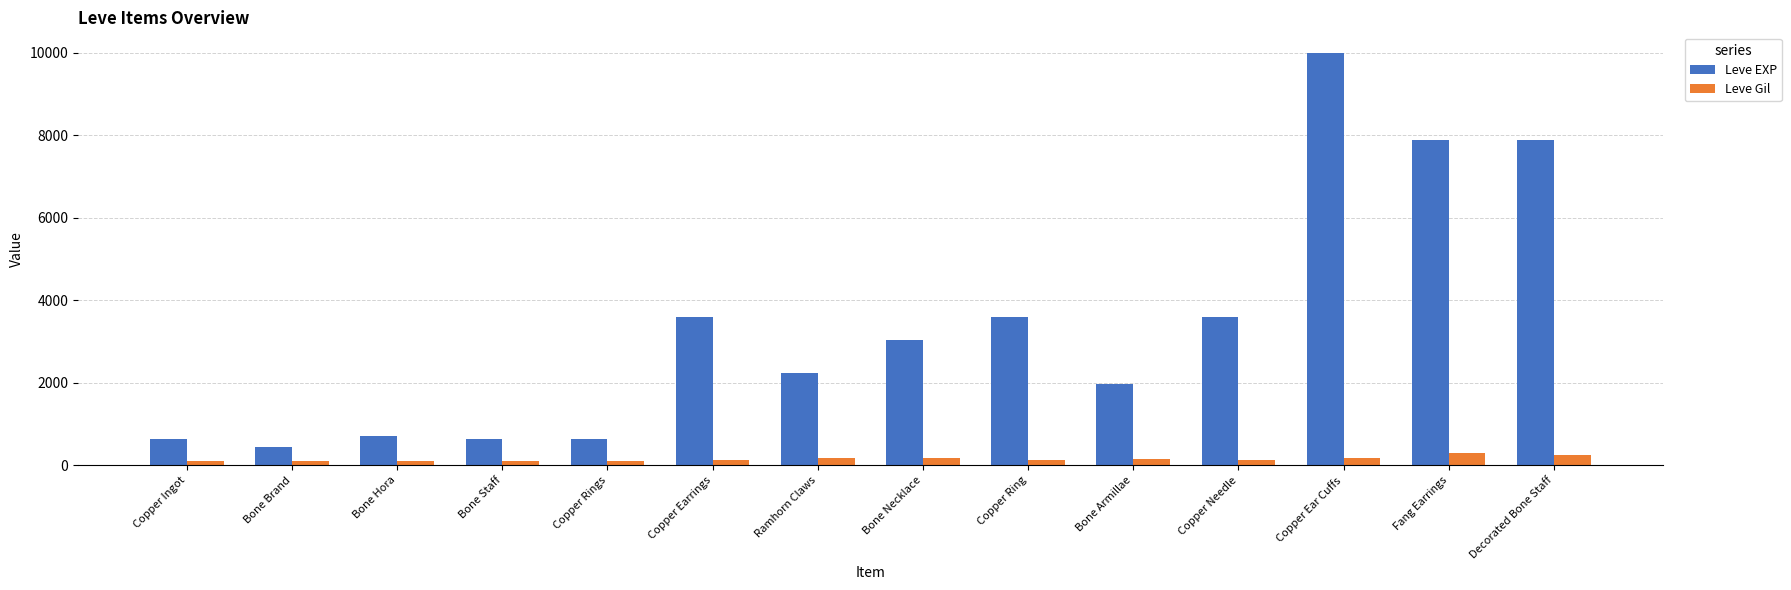

What is the smallest value displayed?

112